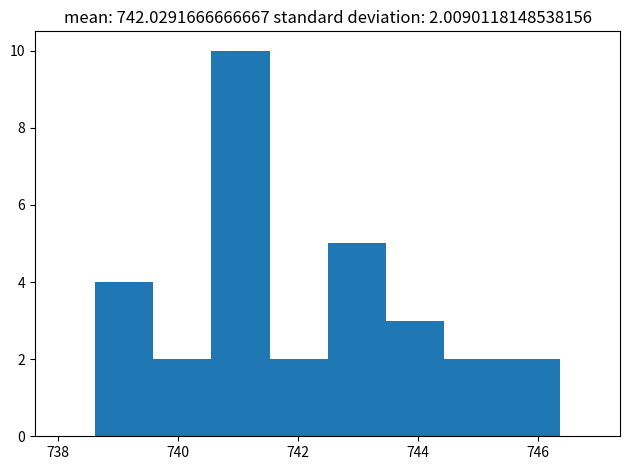

Over which range of the x-axis is the bar tallest?

740.6 to 741.6